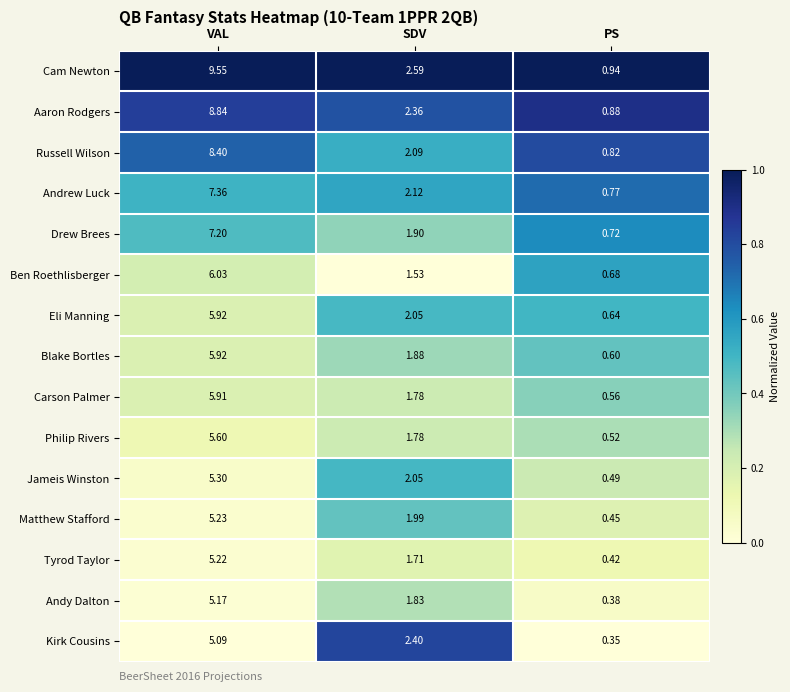

Which series has the largest range (max minus min)?

Cam Newton